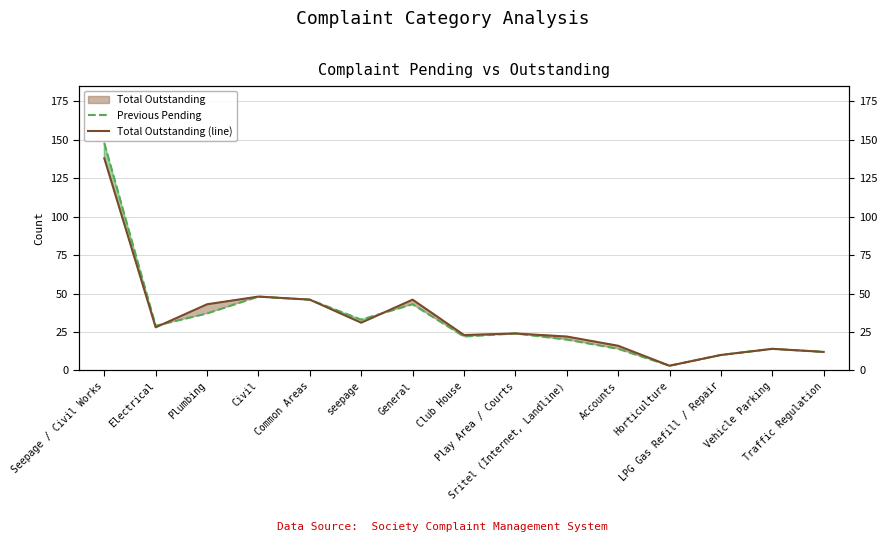

At which category does the chart reach its peak across all series?

Seepage / Civil Works